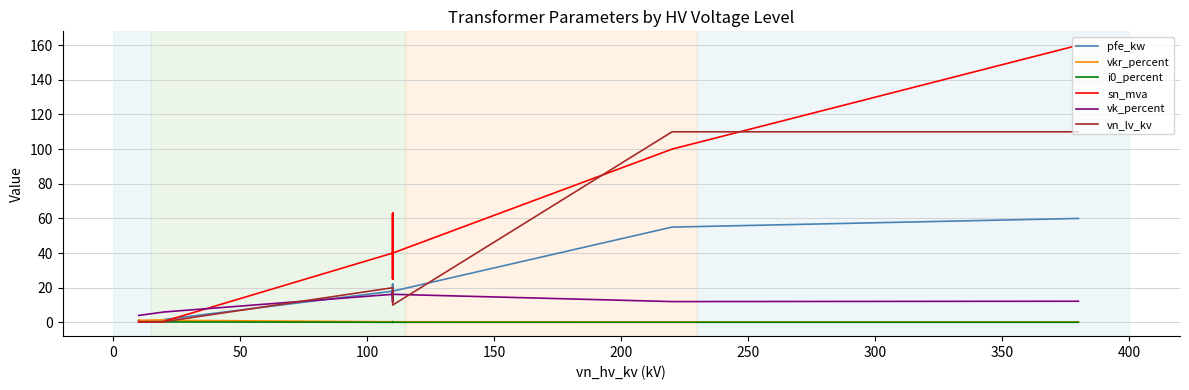

What is the difference between the second highest and minimum values in the vk_percent series?

14.0